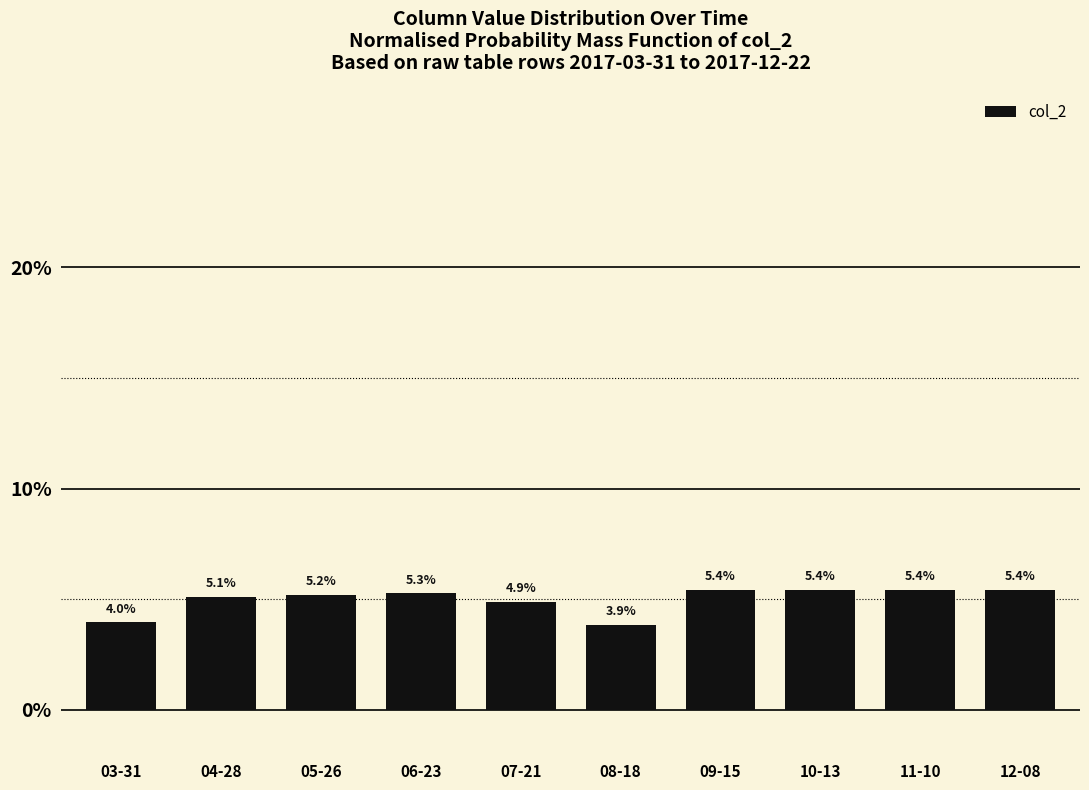

Reading left to right, transcribe all the data shown in this chart.

03-31=4.0	04-28=5.1	05-26=5.2	06-23=5.3	07-21=4.9	08-18=3.9	09-15=5.4	10-13=5.4	11-10=5.4	12-08=5.4